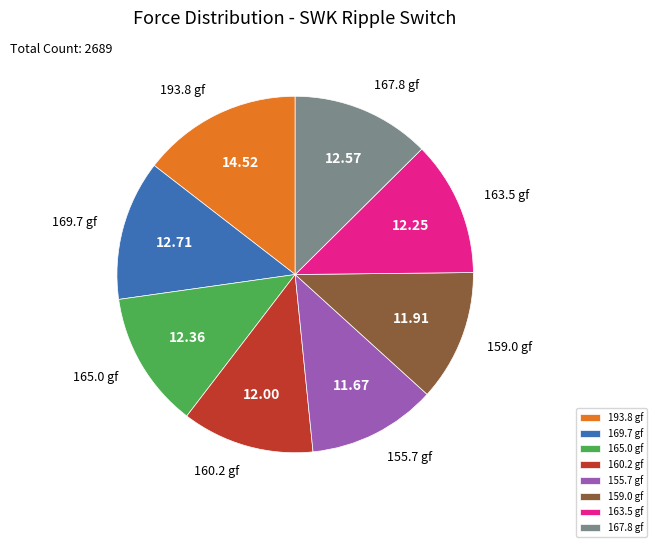

Between 163.5 gf and 155.7 gf, which is larger?

163.5 gf